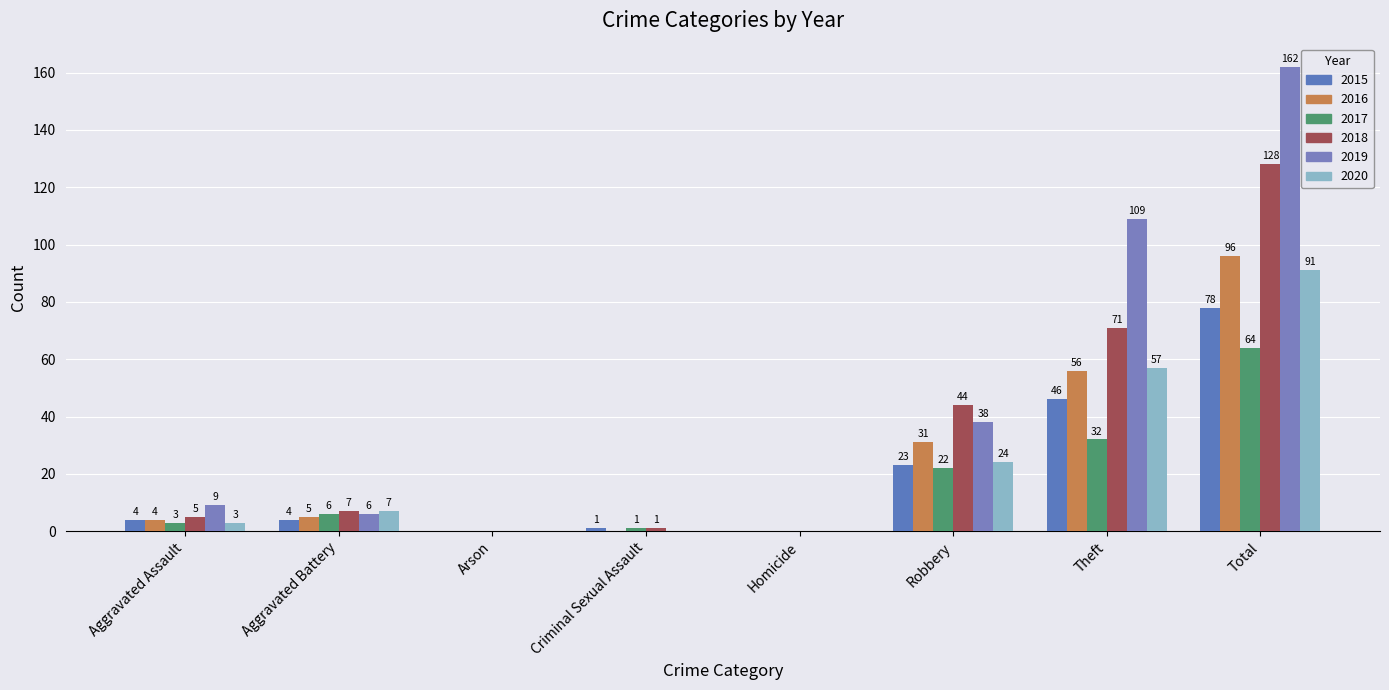

What position from the left is Total?

8